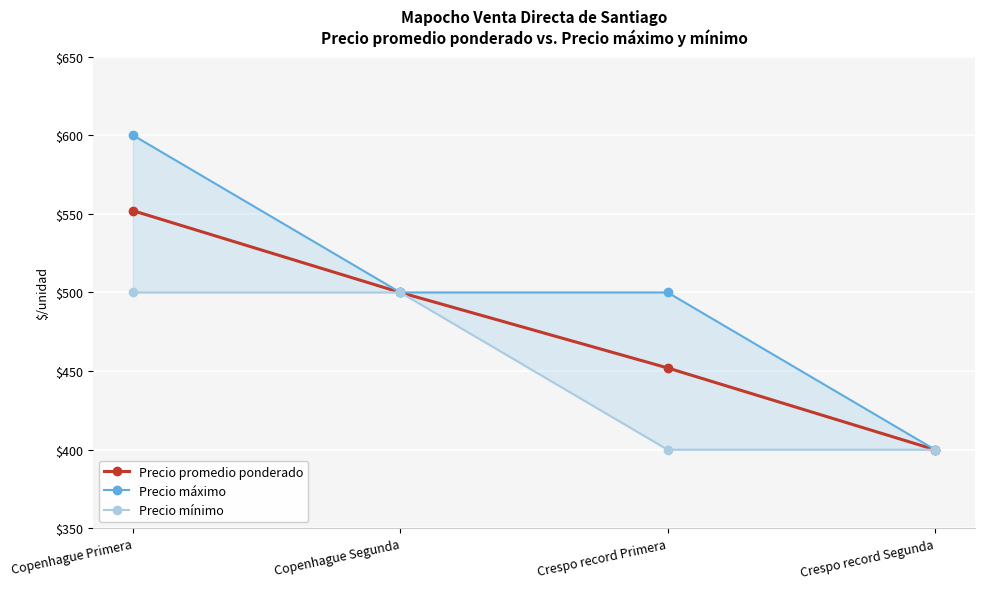

What position from the right is Copenhague Primera?

4